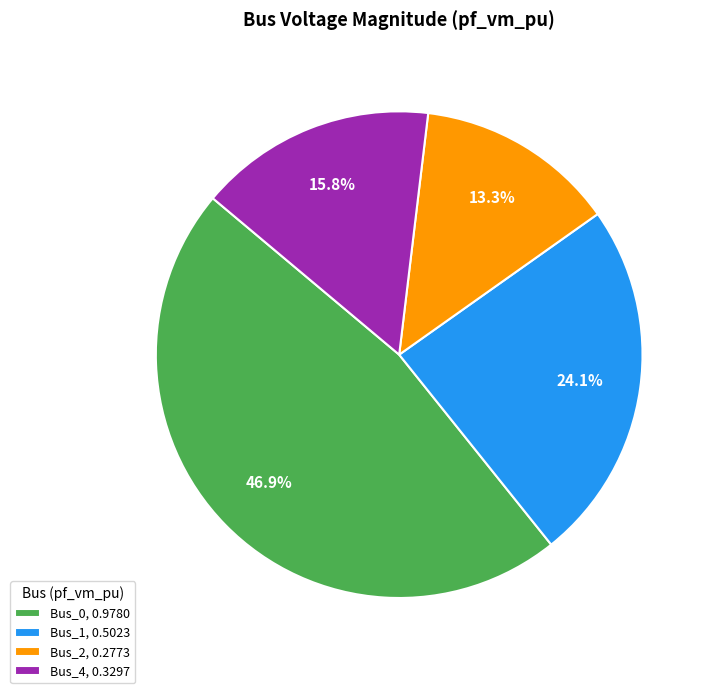

Which slice is the smallest?

Bus_2